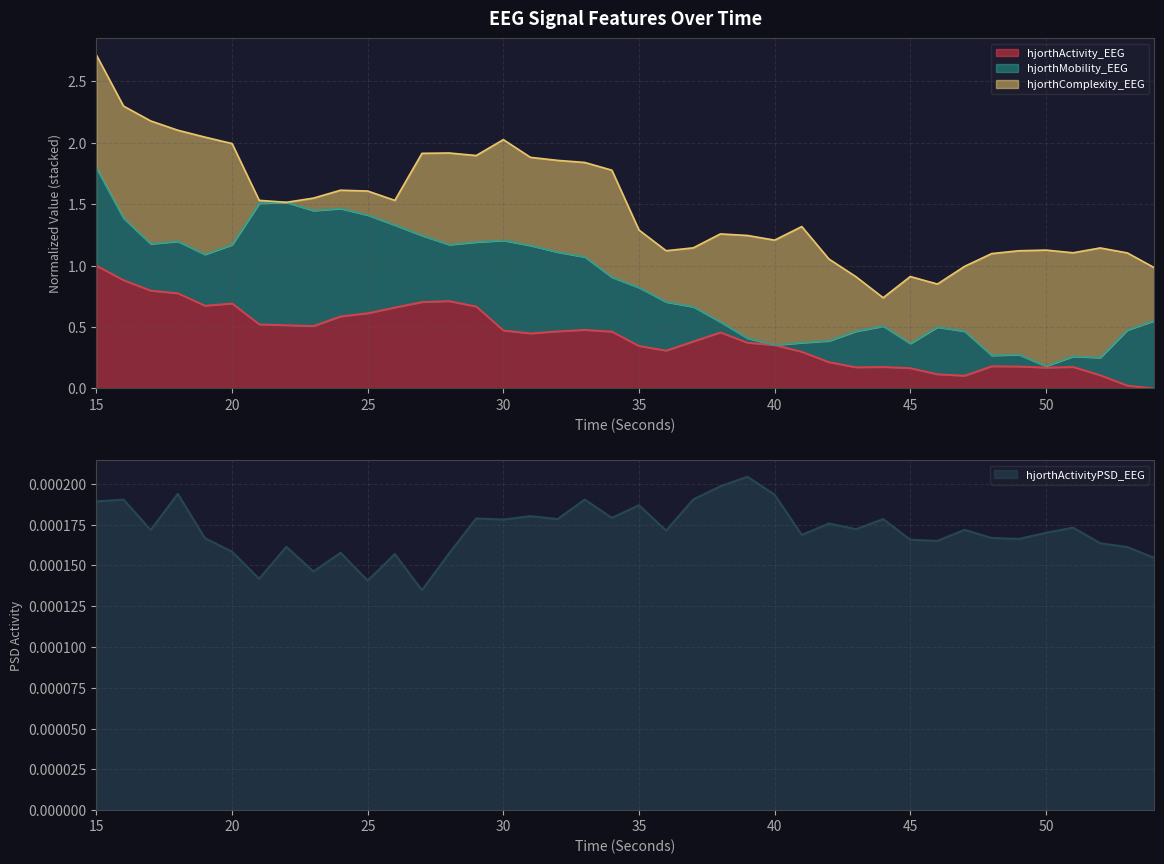

In hjorthActivity_EEG, how many points are lower than both neighbors (excluding endpoints)?

7